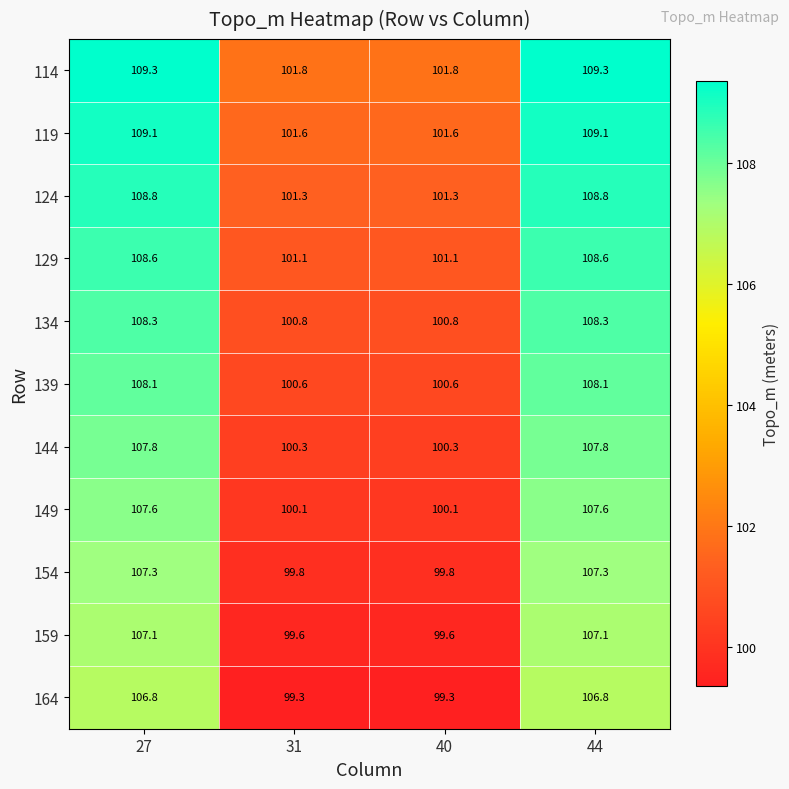

At how many categories does at least one series exceed 107?

2